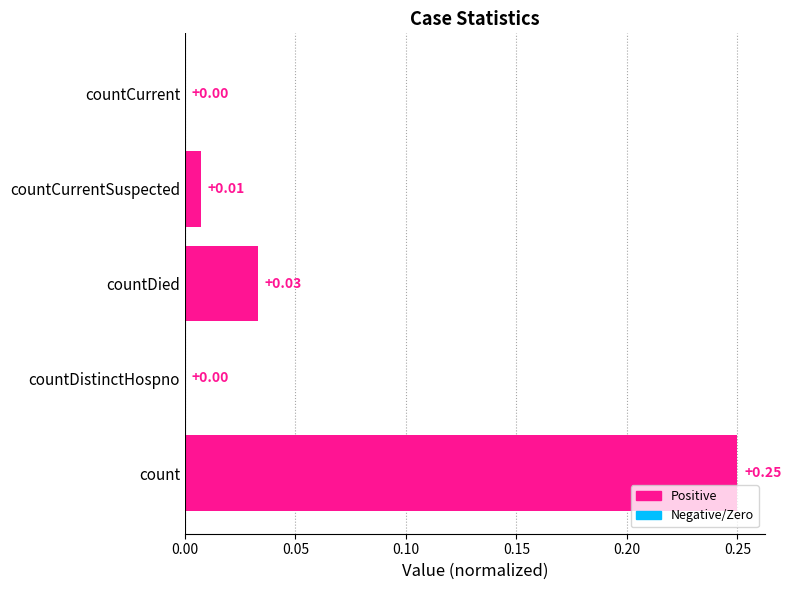

Between countCurrentSuspected and countDistinctHospno, which is larger?

countCurrentSuspected